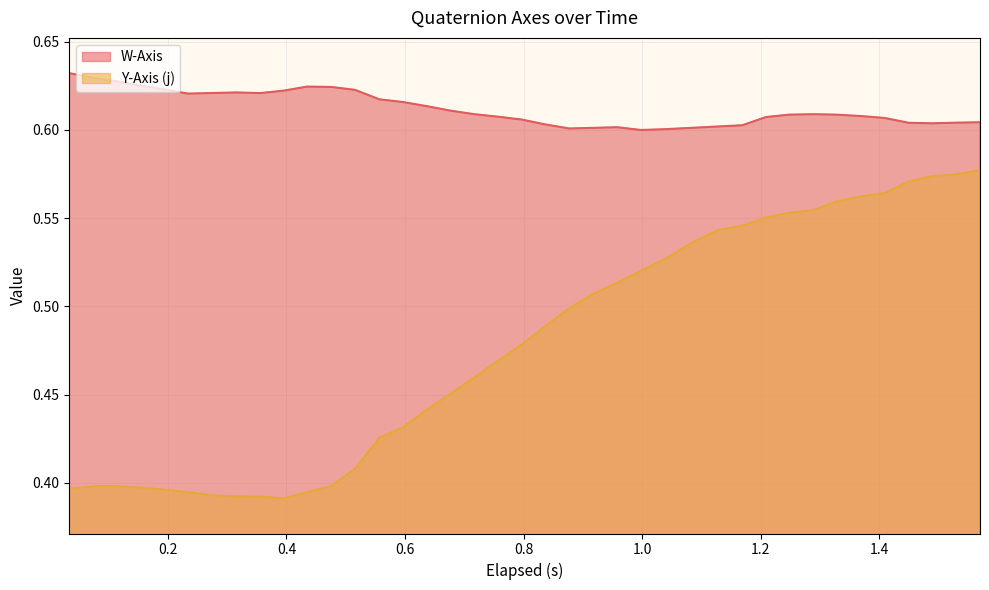

At how many categories does at least one series exceed 0?

39